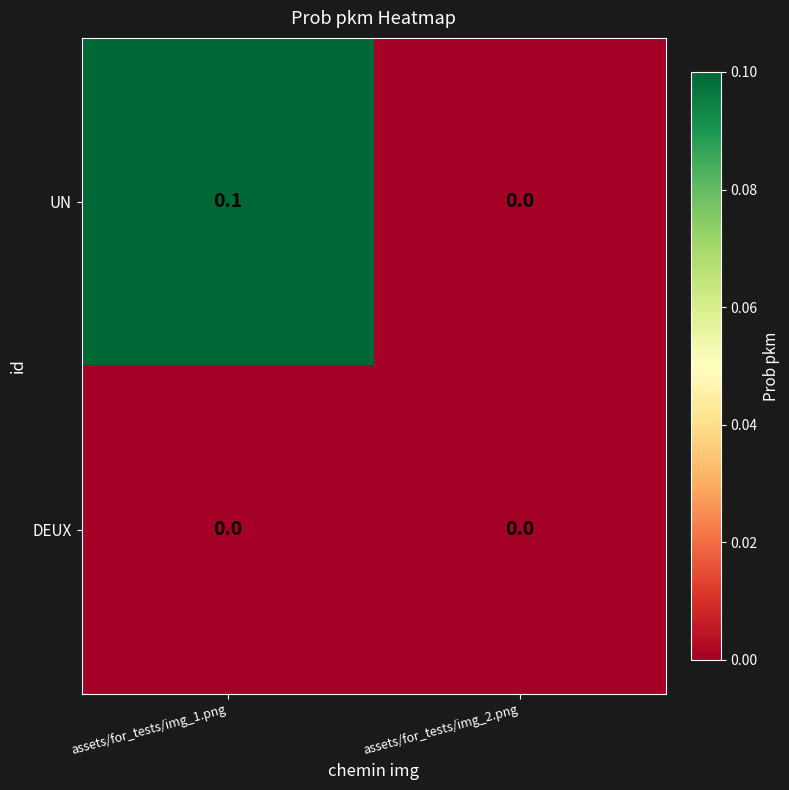

Reading right to left, extract all data points from this chart.

UN: assets/for_tests/img_2.png=0.0	assets/for_tests/img_1.png=0.1
DEUX: assets/for_tests/img_2.png=0.0	assets/for_tests/img_1.png=0.0